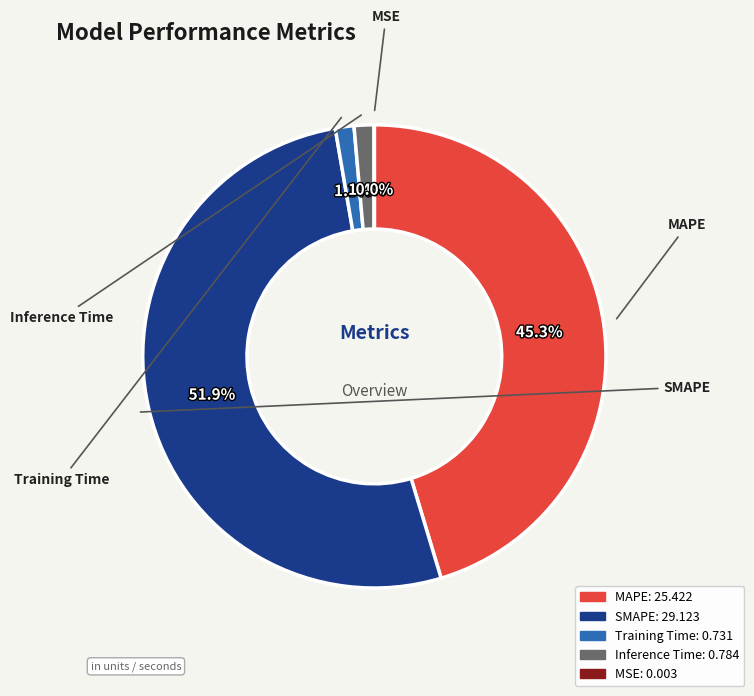

What percentage do SMAPE: 29.123 and MAPE: 25.422 together represent?

97.3%